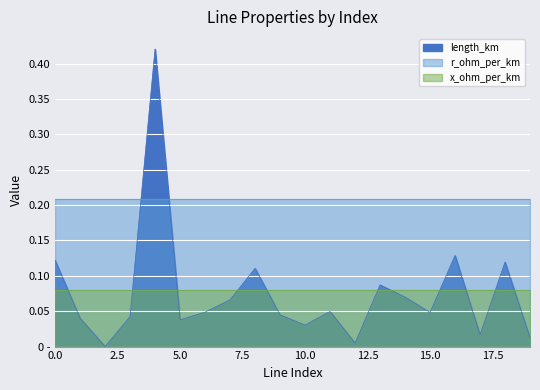

Which series has the largest total across all categories?

r_ohm_per_km